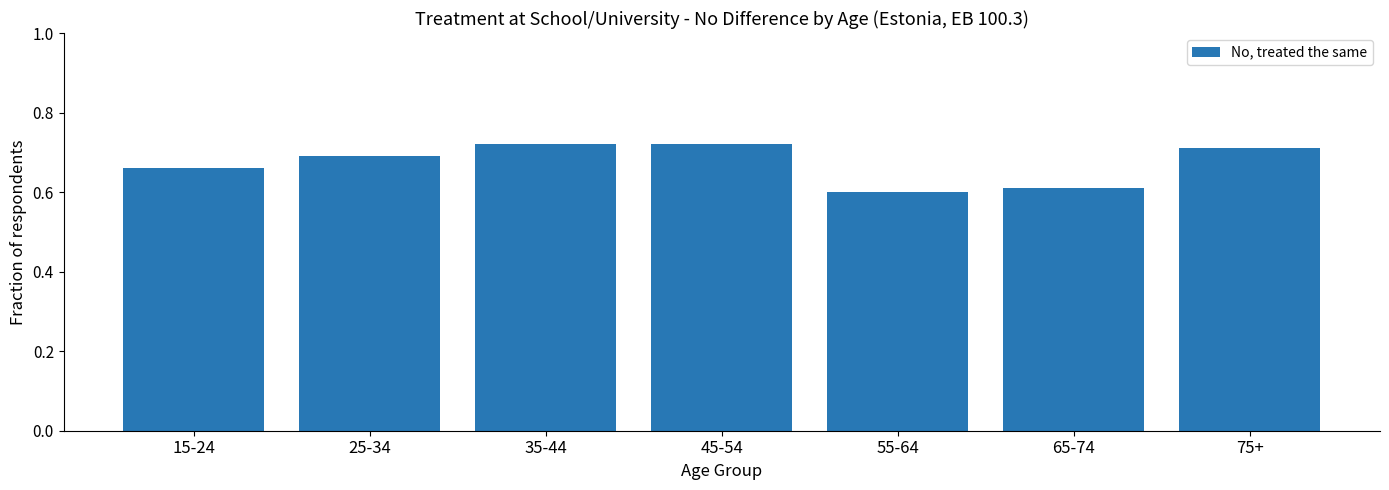

What is the change in value from 65-74 to 75+?

+0.1